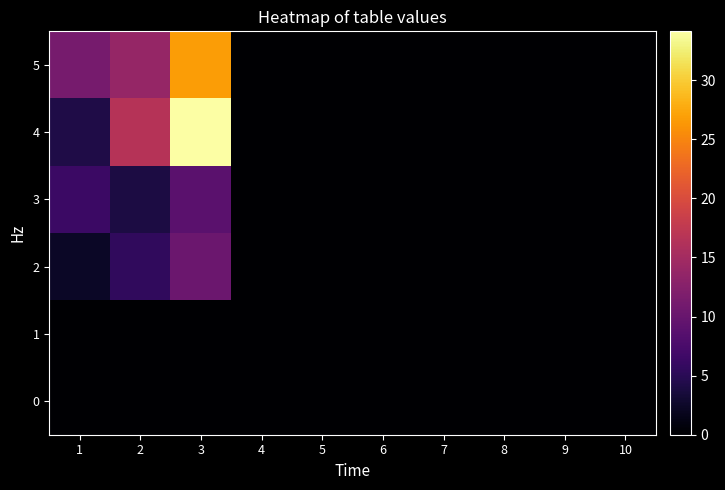

Which series has the largest total across all categories?

4